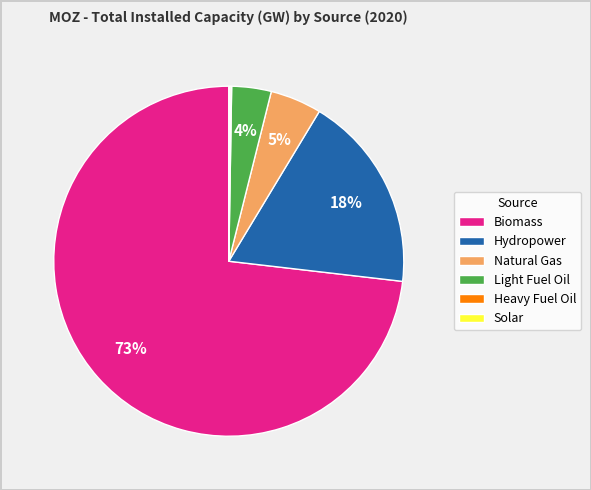

True or false: Hydropower accounts for 12% of the total.

False